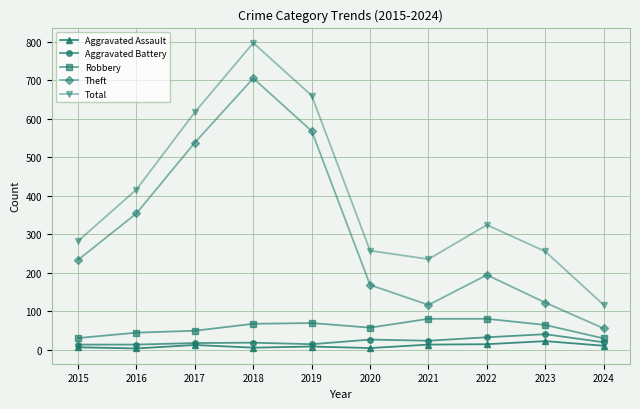

Count the number of data series in this chart.

5